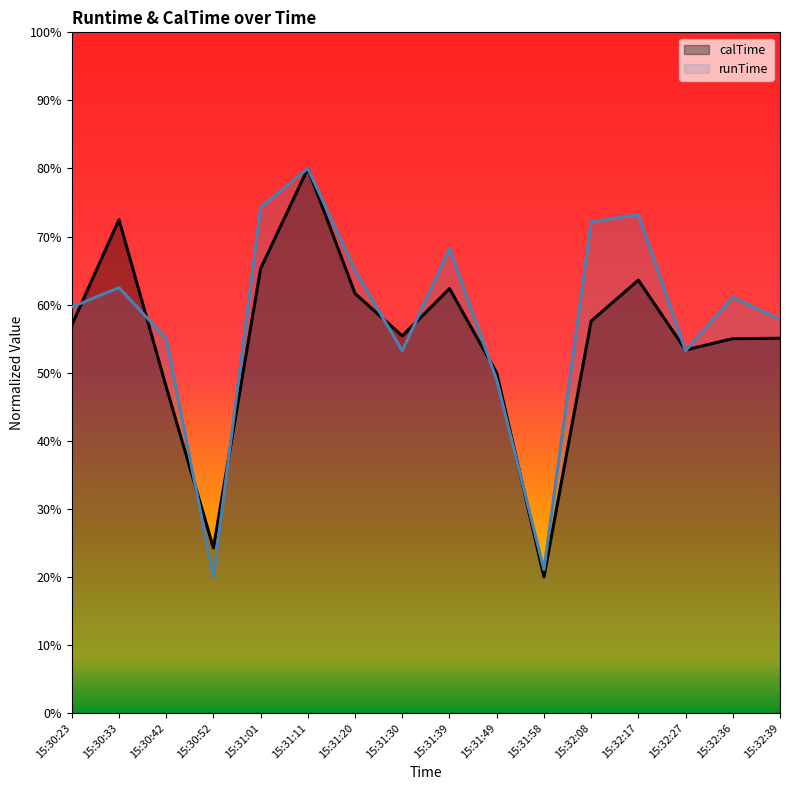

Read the calTime value at 15:31:39.

0.6